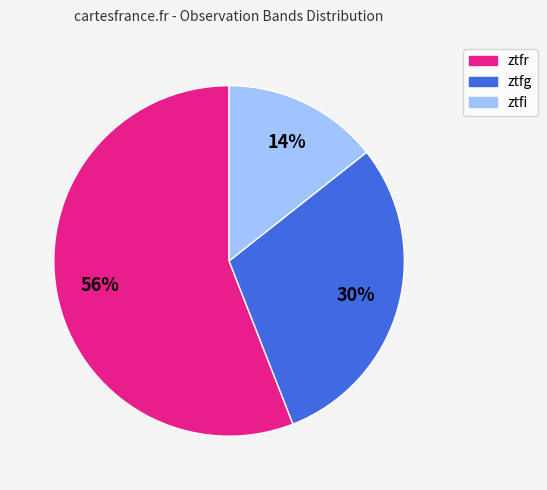

How many slices are in this pie chart?

3